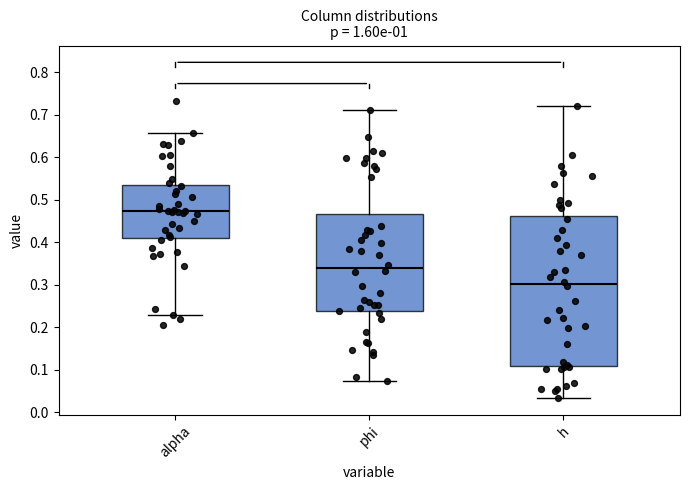

Comparing the boxes themselves (not the whiskers), which one is the tallest?

h